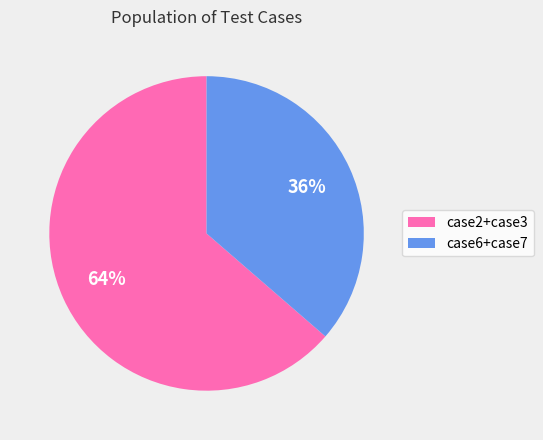

Which category has the biggest portion of the pie?

case2+case3